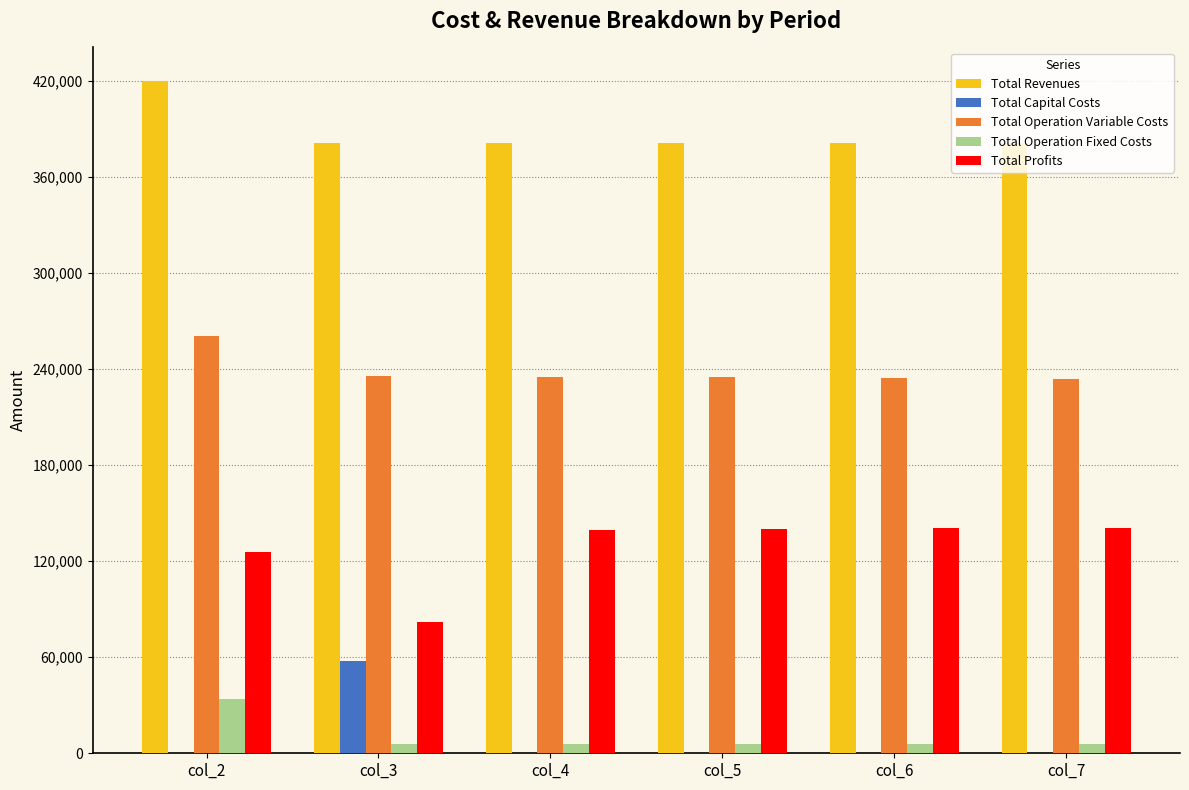

Are the bars grouped side by side (vs. stacked)?

Yes